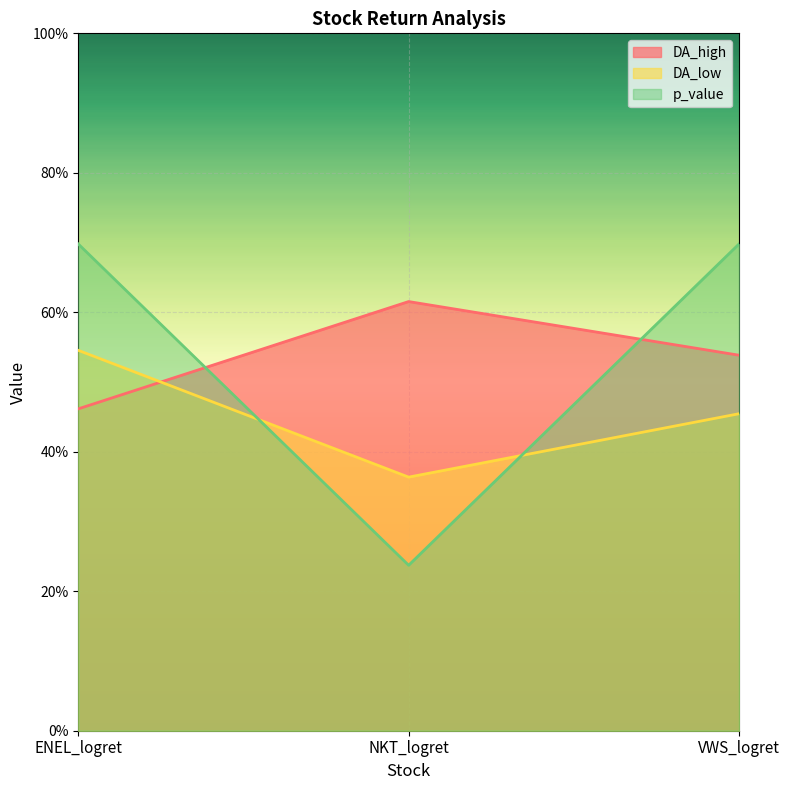

The DA_high series shows 0.5 at VWS_logret. True or false?

True